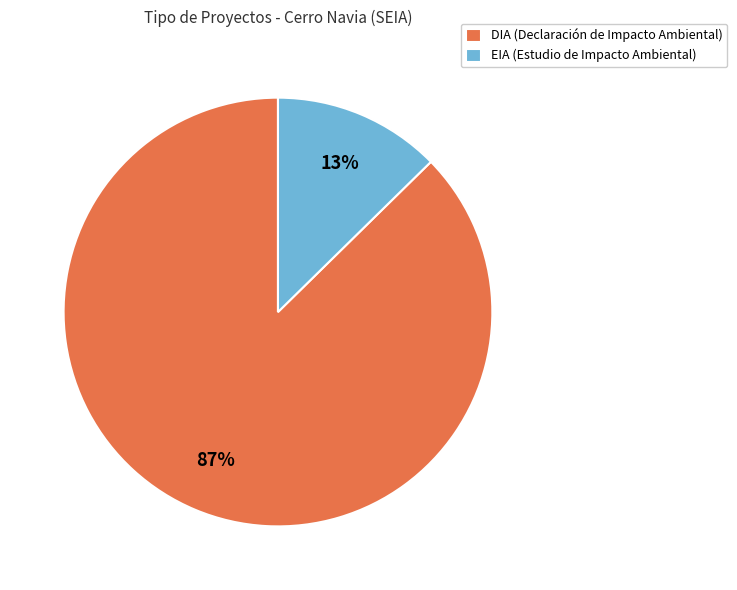

Do EIA (Estudio de Impacto Ambiental) and DIA (Declaración de Impacto Ambiental) together represent more than half of the pie?

Yes